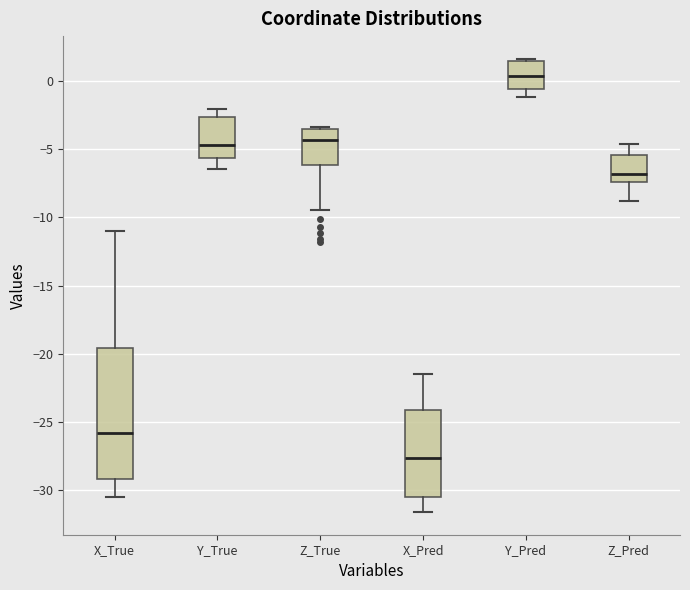

Which box has the lowest median line?

X_Pred